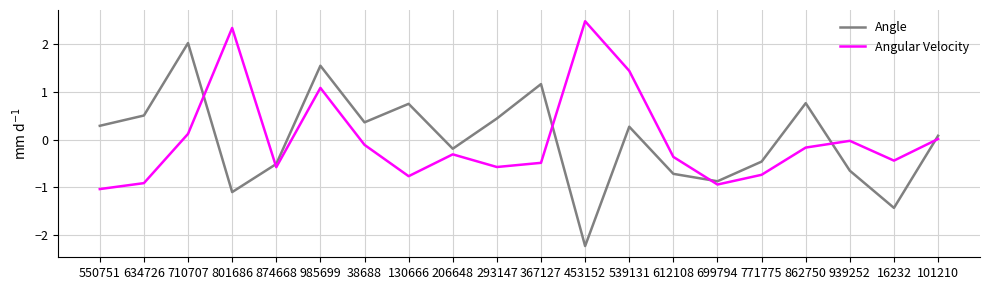

What is the spread (max minus min) of values at 130666?

1.5